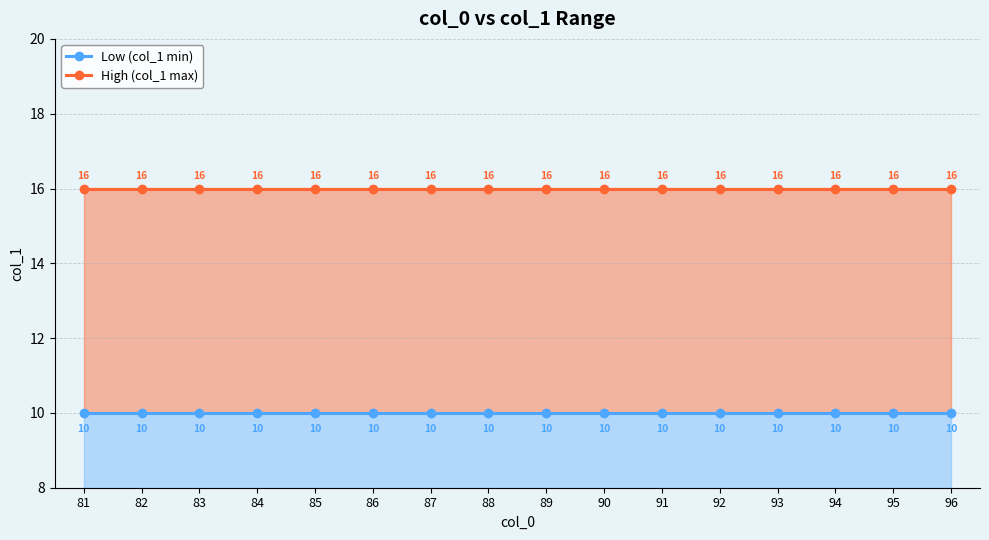

True or false: Low (col_1 min) has more than 1 interior local peaks.

False